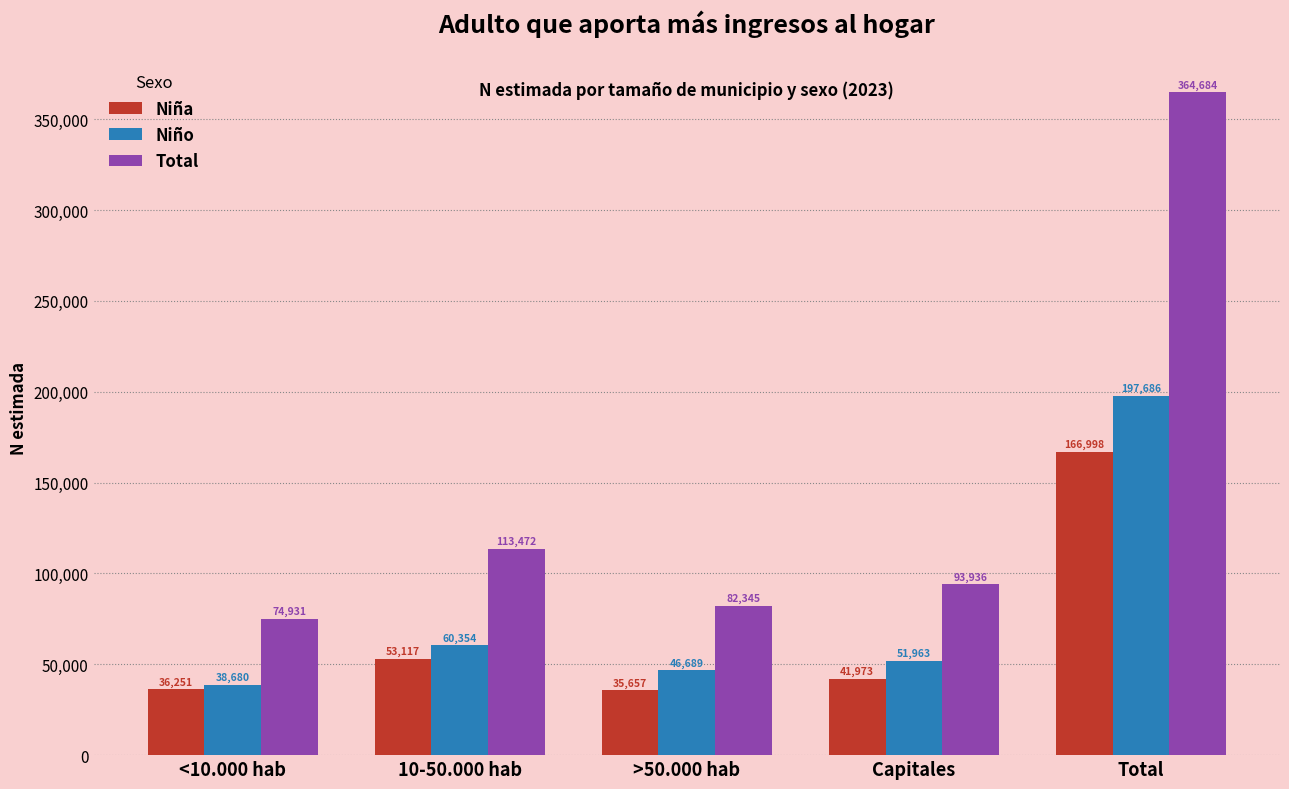

Reading right to left, list all the values displayed in this chart.

Niña: Total=166998	Capitales=41973	>50.000 hab=35657	10-50.000 hab=53117	<10.000 hab=36251
Niño: Total=197686	Capitales=51963	>50.000 hab=46689	10-50.000 hab=60354	<10.000 hab=38680
Total: Total=364684	Capitales=93936	>50.000 hab=82345	10-50.000 hab=113472	<10.000 hab=74931